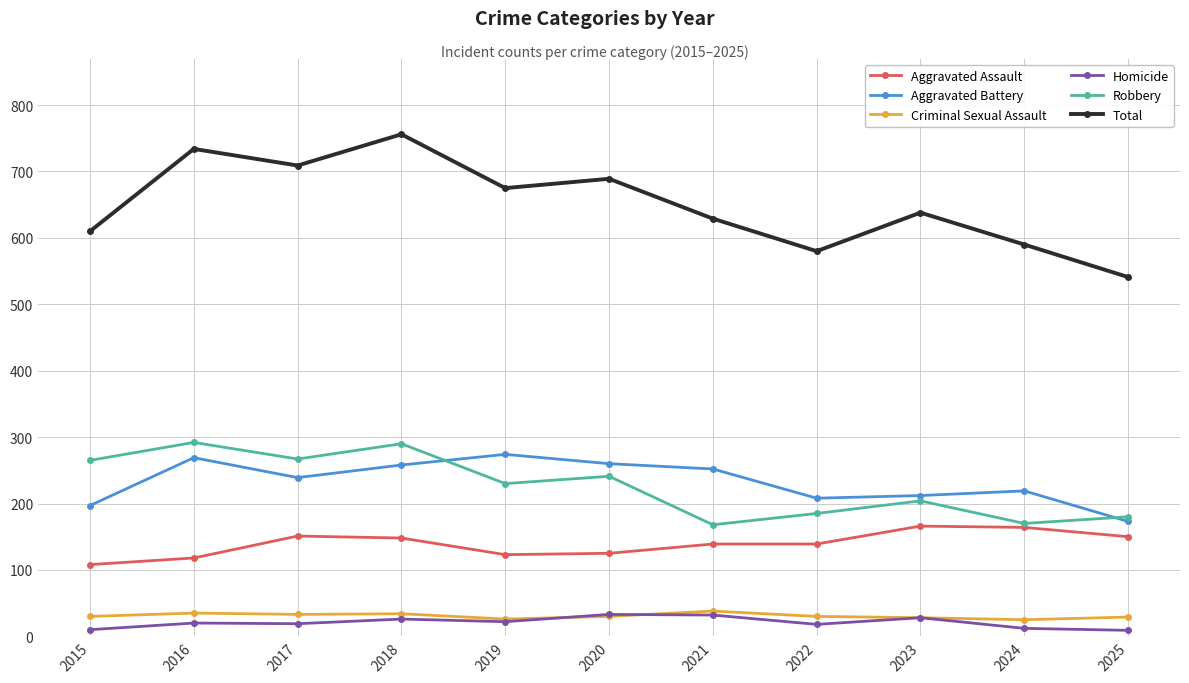

True or false: Aggravated Battery has more than 1 points higher than both neighbors.

True